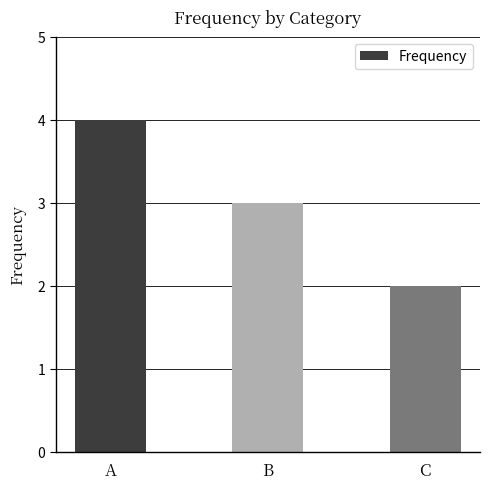

How many distinct data groups are displayed?

1